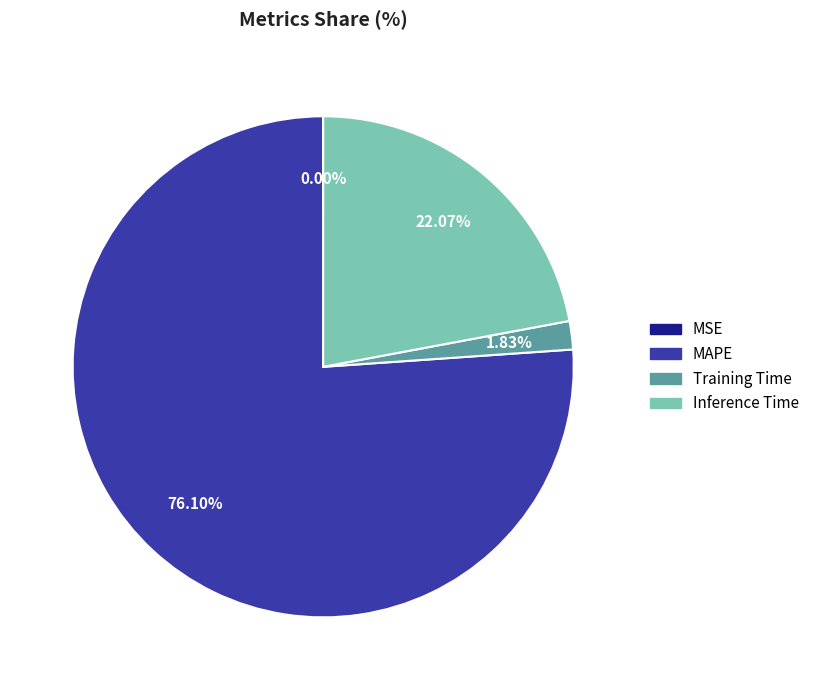

What is the largest slice in the pie chart?

MAPE